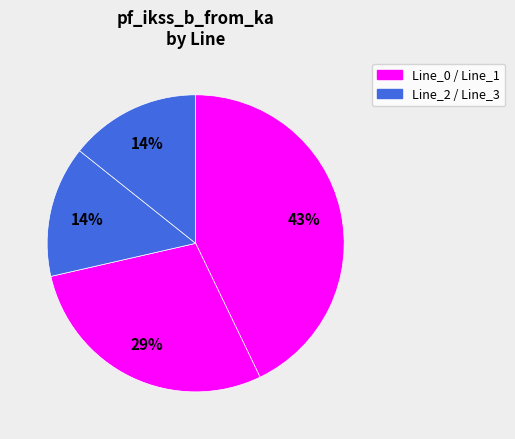

To the nearest percent, what is the difference between the largest and smallest slice percentages?

29%